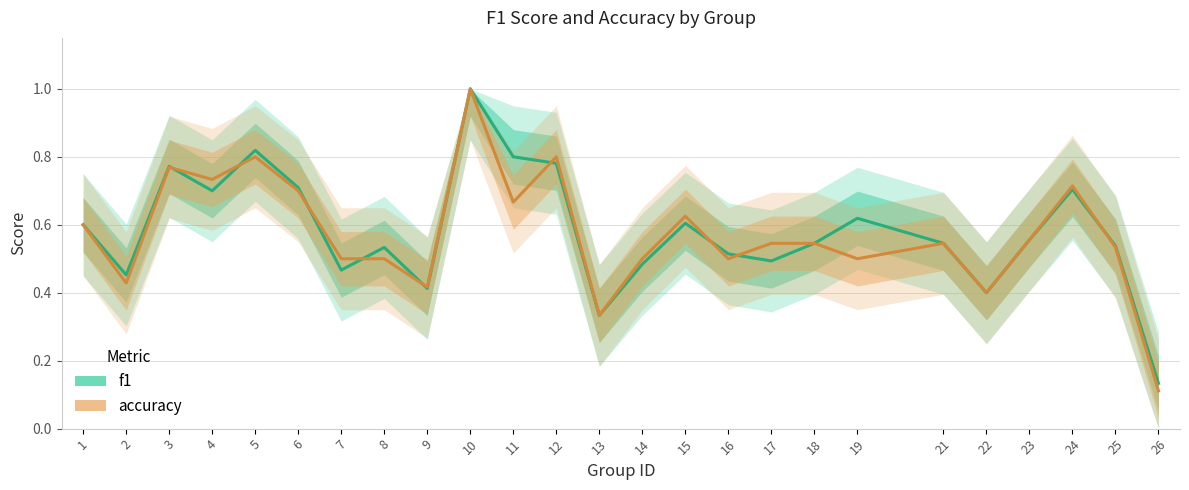

How many series are shown in this chart?

2